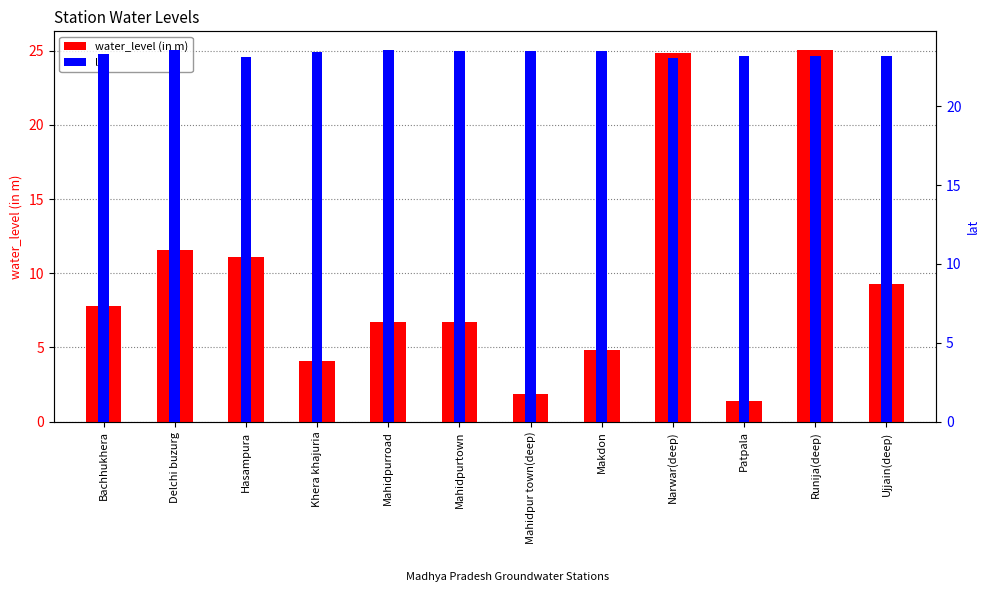

Reading left to right, extract all data points from this chart.

water_level (in m): 7.8	11.6	11.1	4.1	6.7	6.7	1.8	4.8	24.8	1.4	25.1	9.3
lat: 23.3	23.5	23.1	23.5	23.6	23.5	23.5	23.5	23.1	23.2	23.2	23.2